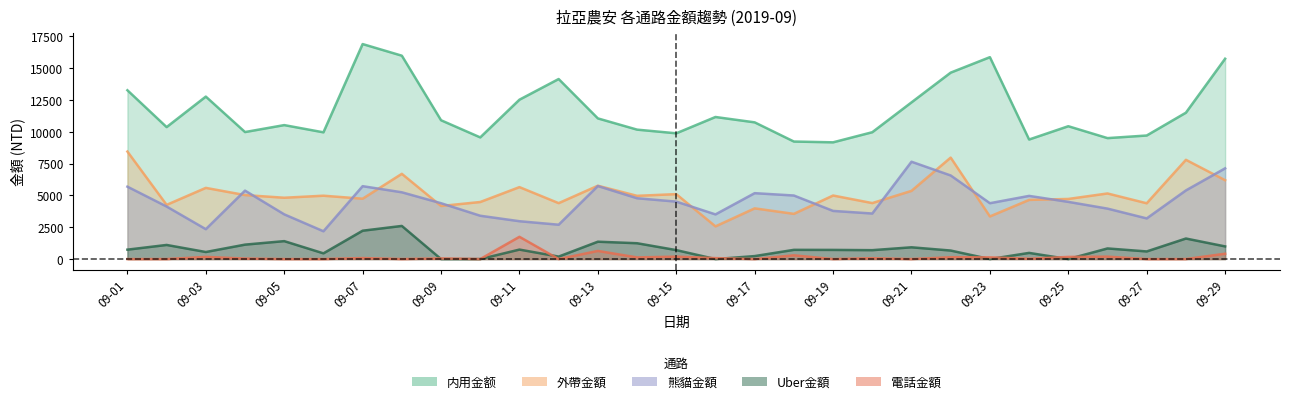

The value of 外帶金額 at 09-20 is 7564. True or false?

False